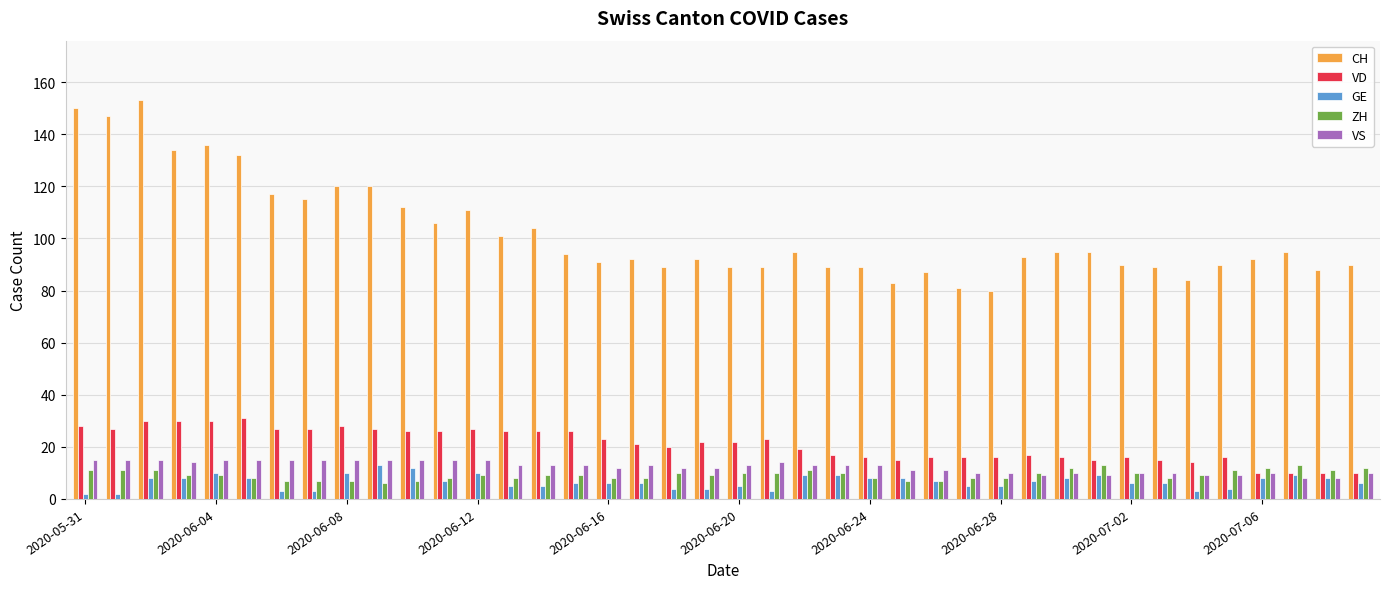

Which series has the widest spread of values?

CH